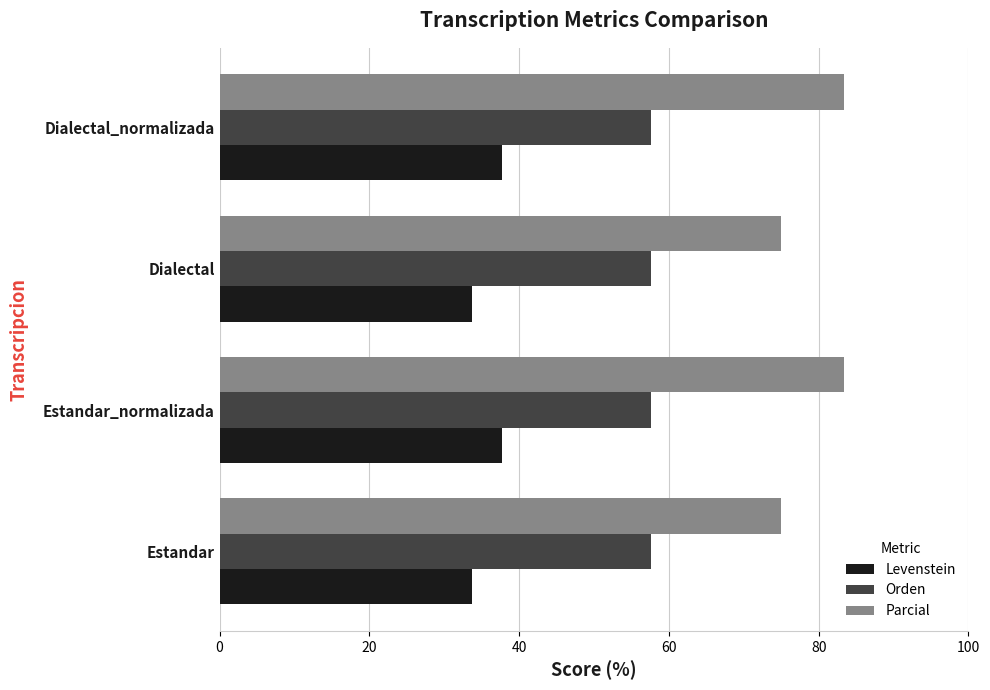

What is the average value of the Orden series?

57.7